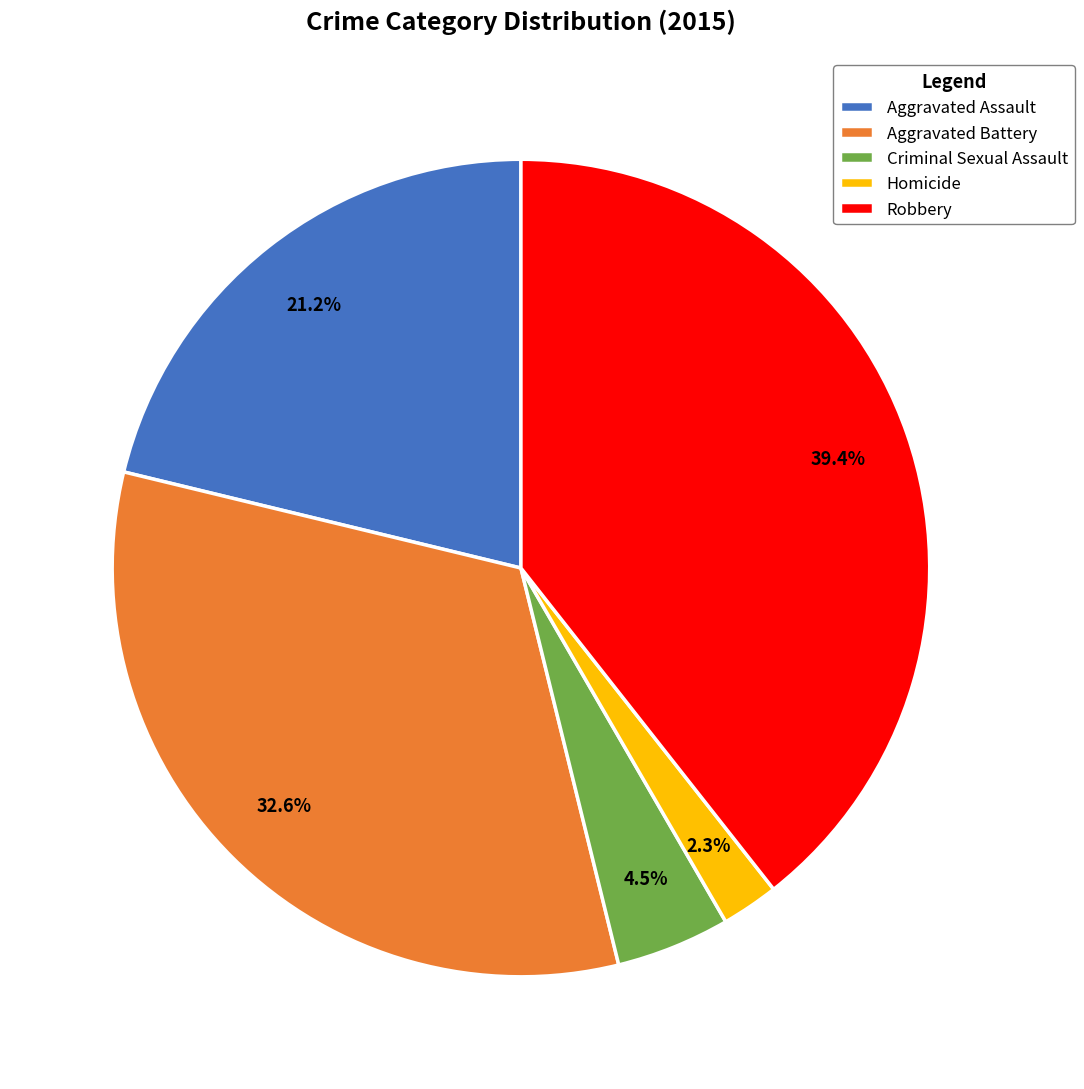

How many slices are in this pie chart?

5